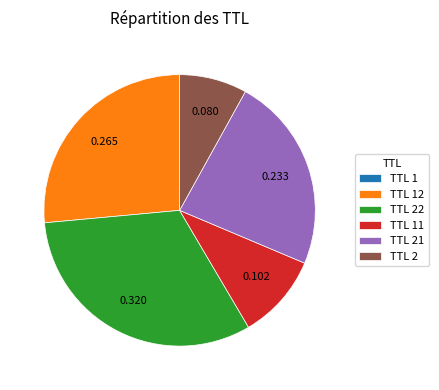

Is the sum of TTL 2 and TTL 21 greater than half?

No